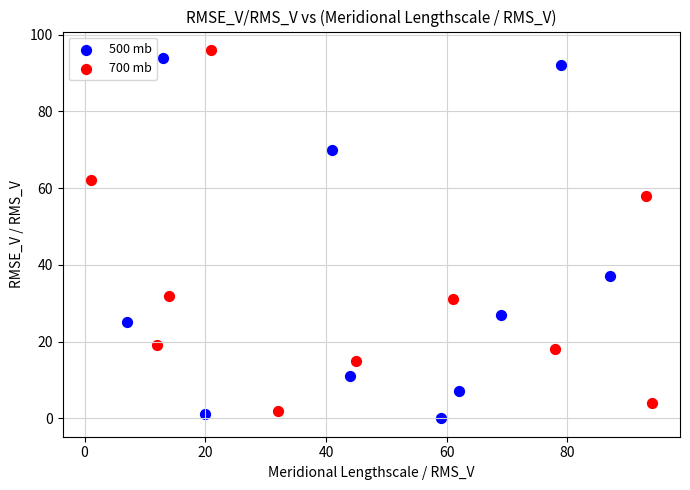

What are all the series names shown in the legend?

500 mb, 700 mb